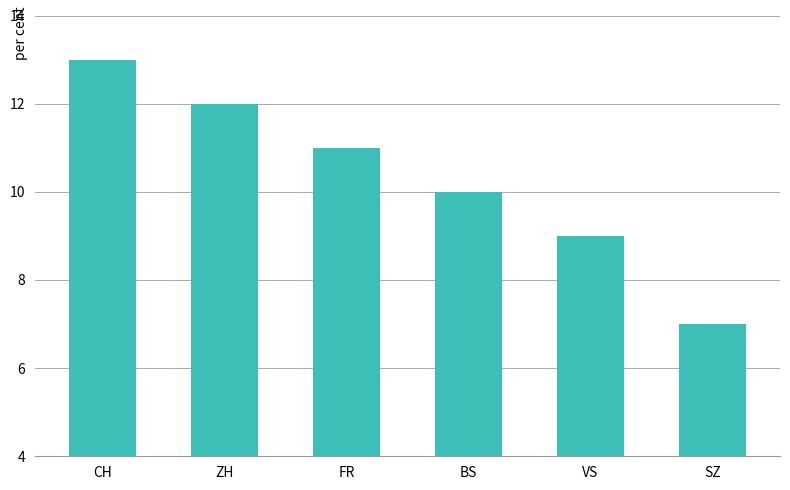

What is the ratio of the value at FR to the value at SZ?

1.6